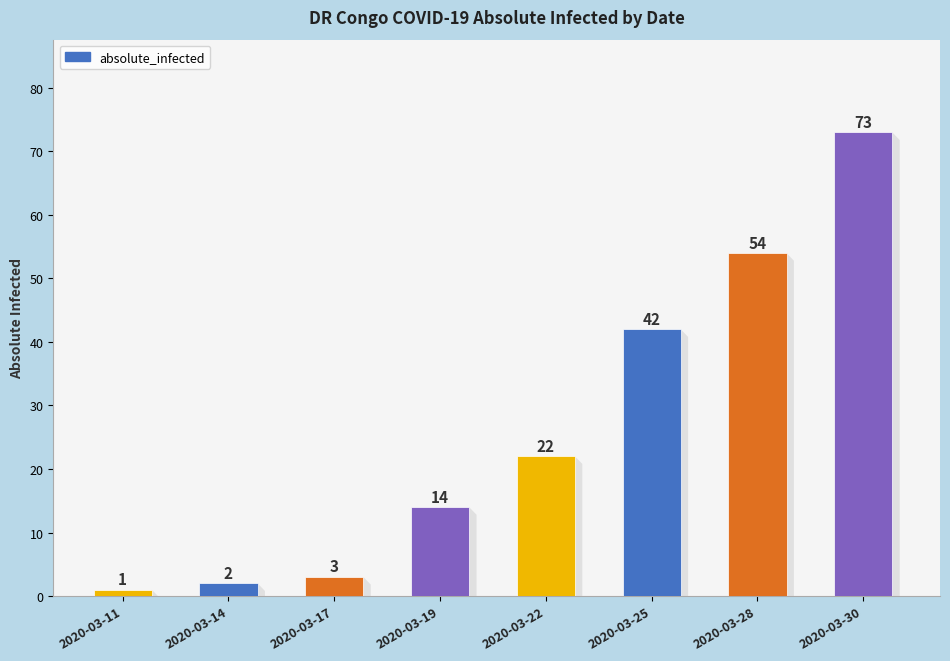

List the labels in order of value, smallest first.

2020-03-11, 2020-03-14, 2020-03-17, 2020-03-19, 2020-03-22, 2020-03-25, 2020-03-28, 2020-03-30